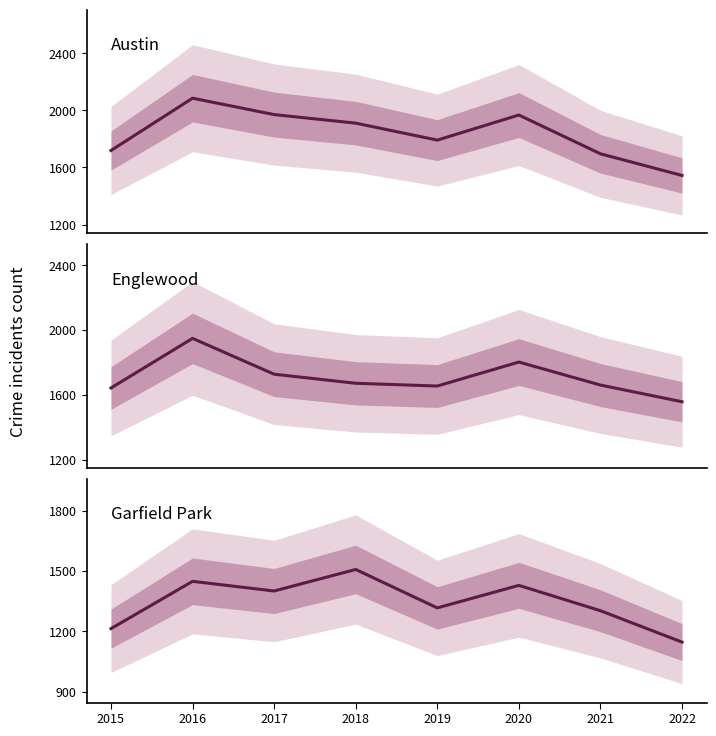

Rank the categories by Englewood value from lowest to highest.

2022, 2015, 2019, 2021, 2018, 2017, 2020, 2016